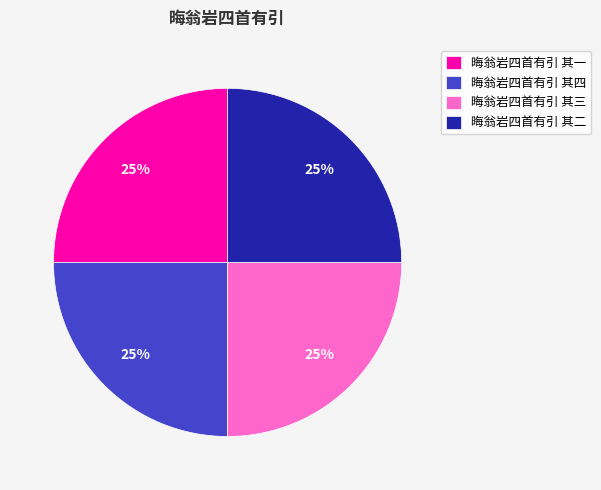

To the nearest percent, what portion does 晦翁岩四首有引 其一 represent?

25%